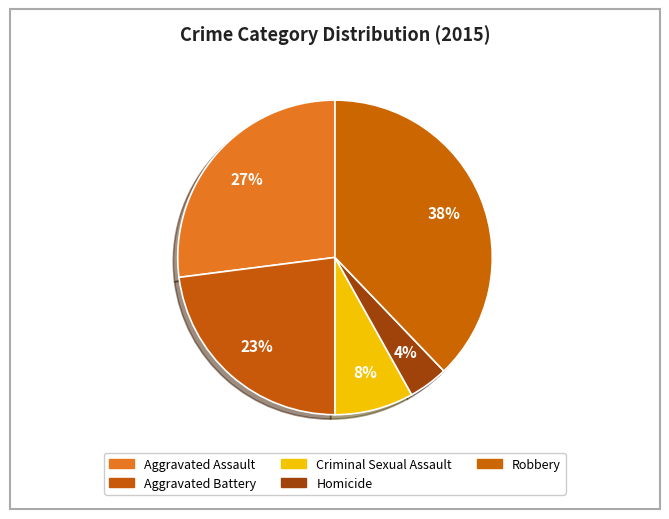

What is the smallest slice in the pie chart?

Homicide